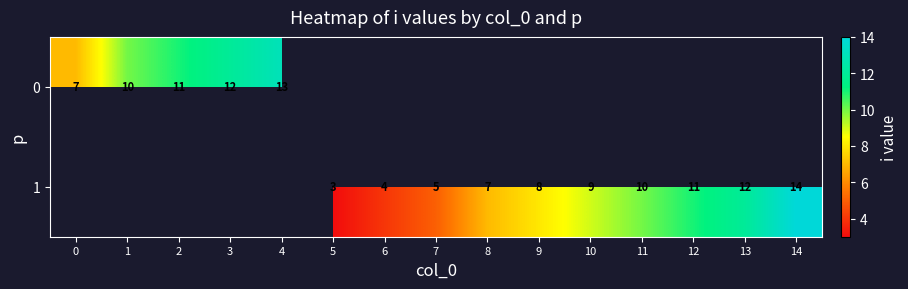

Count the number of categories in the chart.

15